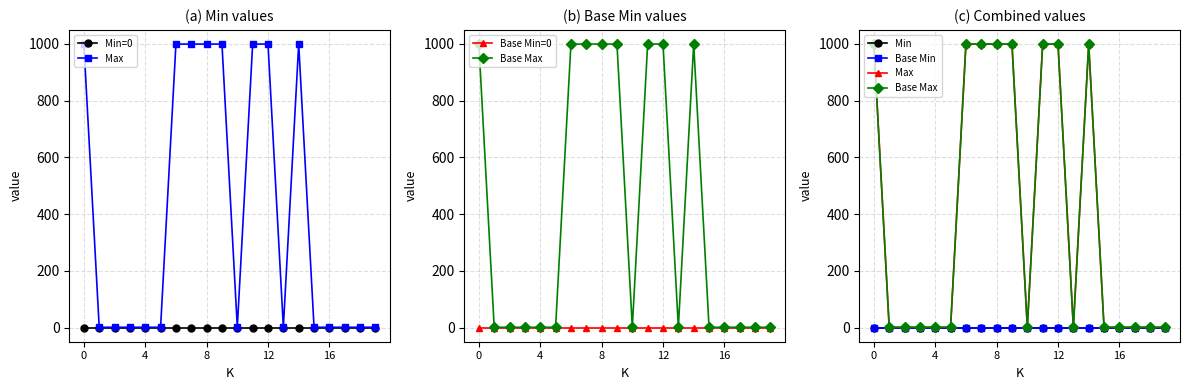

What are all the series names shown in the legend?

Min=0, Max, Base Min=0, Base Max, Min, Base Min